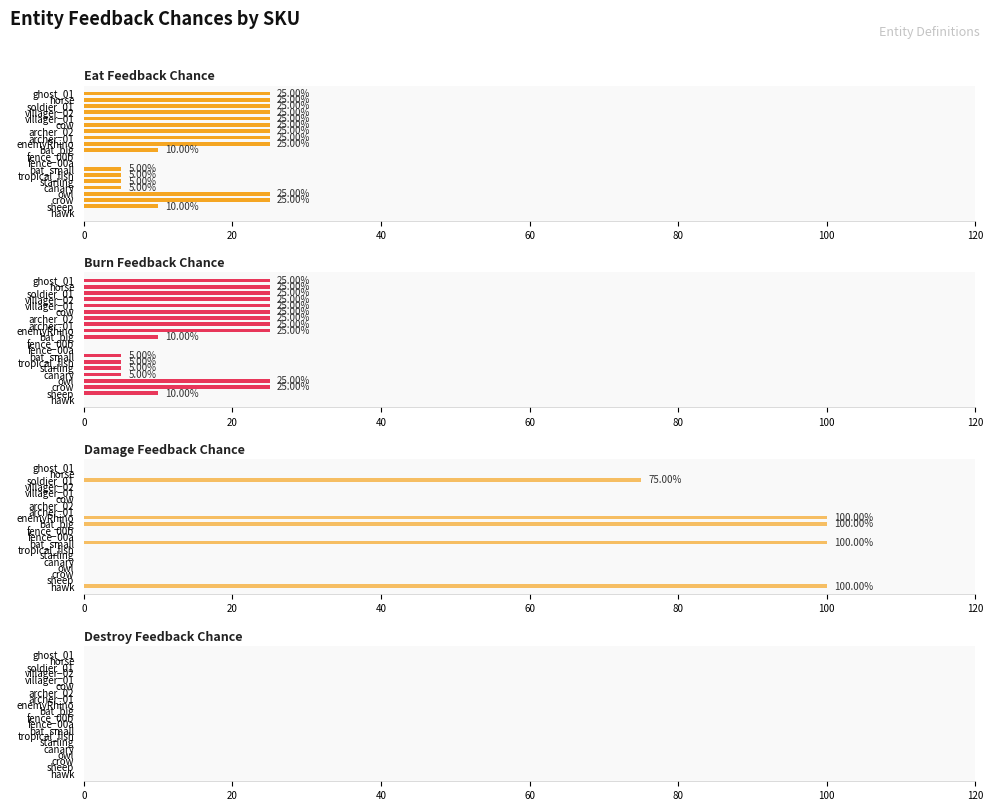

What is the difference between the maximum and minimum values in the damageFeedbackChance series?

100.0